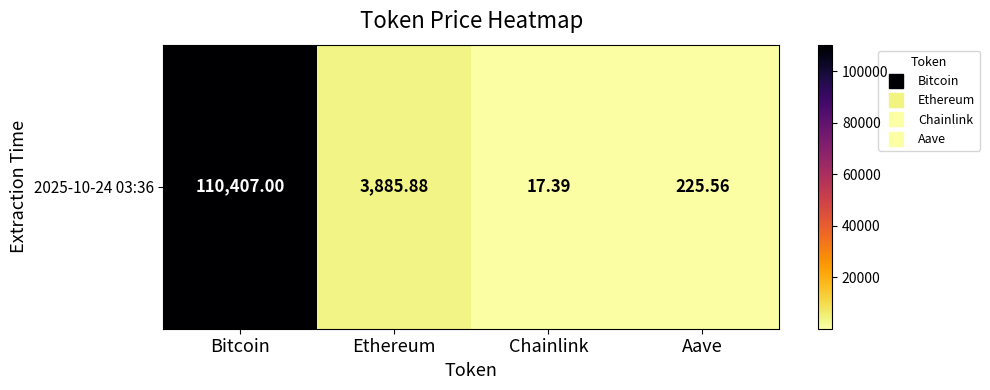

What is the difference between the maximum and minimum values?

110389.6